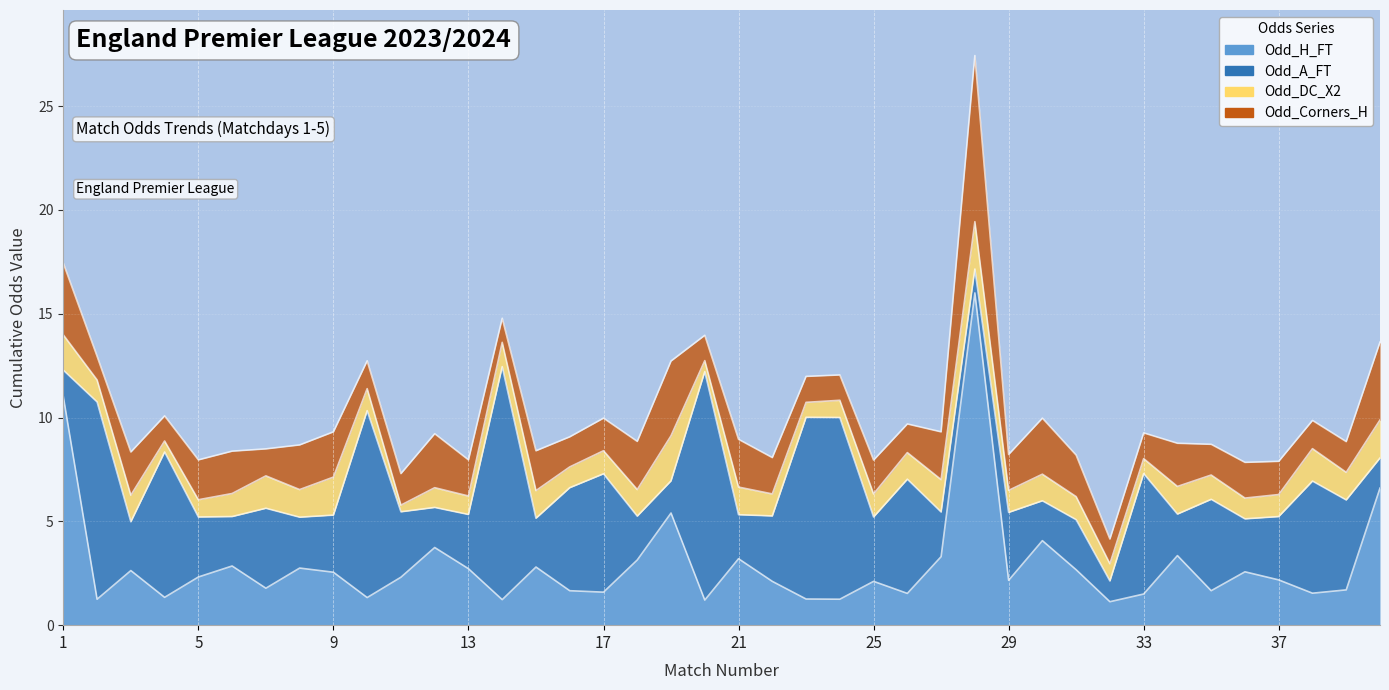

True or false: Odd_H_FT has more than 1 interior local peaks.

True